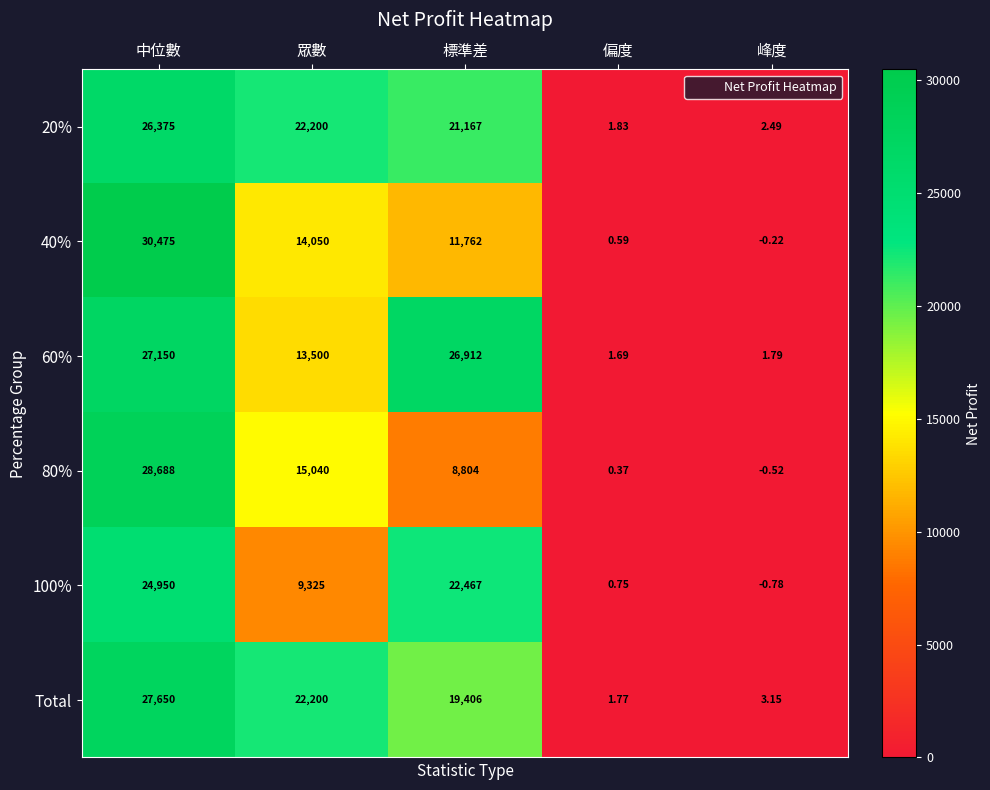

Where does the 40% series first go above 11762?

中位數